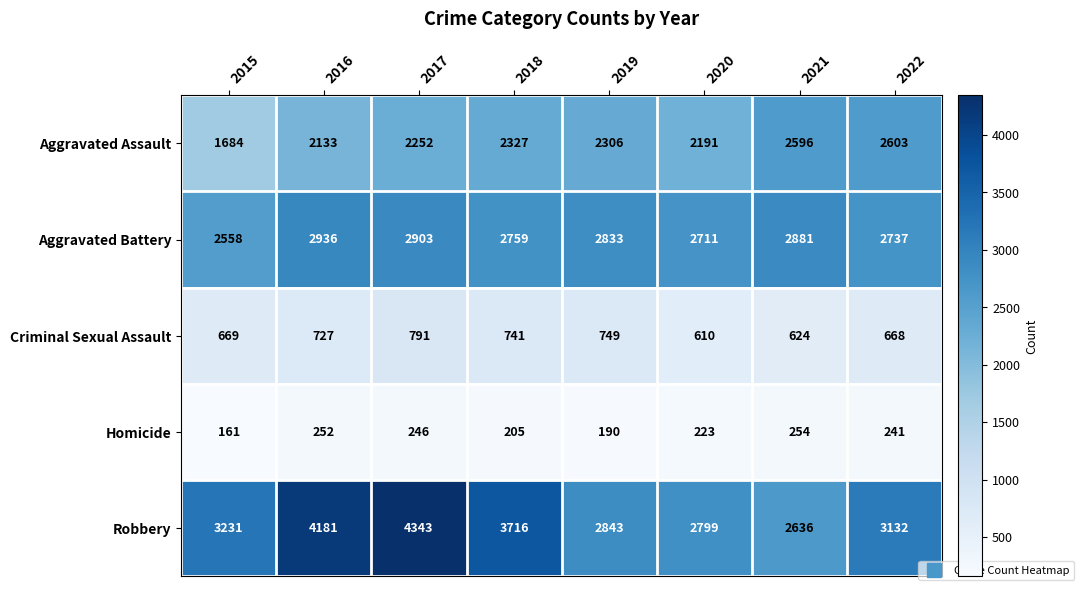

How many data points does each series have?

8